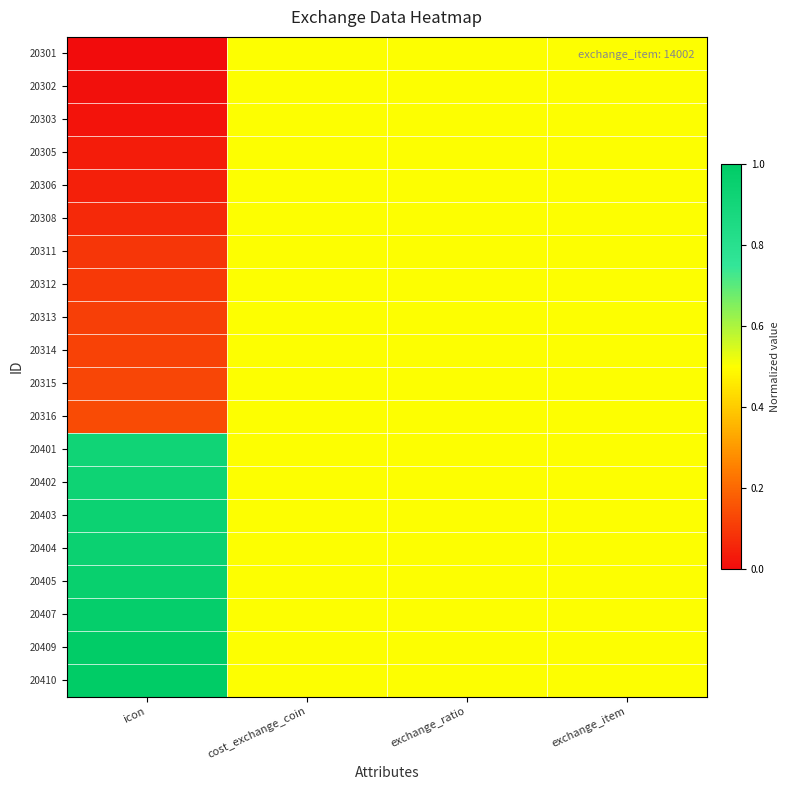

Reading right to left, list all the values displayed in this chart.

20301: exchange_item=0.5	exchange_ratio=0.5	cost_exchange_coin=0.5	icon=0.0
20302: exchange_item=0.5	exchange_ratio=0.5	cost_exchange_coin=0.5	icon=0.0
20303: exchange_item=0.5	exchange_ratio=0.5	cost_exchange_coin=0.5	icon=0.0
20305: exchange_item=0.5	exchange_ratio=0.5	cost_exchange_coin=0.5	icon=0.0
20306: exchange_item=0.5	exchange_ratio=0.5	cost_exchange_coin=0.5	icon=0.0
20308: exchange_item=0.5	exchange_ratio=0.5	cost_exchange_coin=0.5	icon=0.1
20311: exchange_item=0.5	exchange_ratio=0.5	cost_exchange_coin=0.5	icon=0.1
20312: exchange_item=0.5	exchange_ratio=0.5	cost_exchange_coin=0.5	icon=0.1
20313: exchange_item=0.5	exchange_ratio=0.5	cost_exchange_coin=0.5	icon=0.1
20314: exchange_item=0.5	exchange_ratio=0.5	cost_exchange_coin=0.5	icon=0.1
20315: exchange_item=0.5	exchange_ratio=0.5	cost_exchange_coin=0.5	icon=0.1
20316: exchange_item=0.5	exchange_ratio=0.5	cost_exchange_coin=0.5	icon=0.1
20401: exchange_item=0.5	exchange_ratio=0.5	cost_exchange_coin=0.5	icon=0.9
20402: exchange_item=0.5	exchange_ratio=0.5	cost_exchange_coin=0.5	icon=0.9
20403: exchange_item=0.5	exchange_ratio=0.5	cost_exchange_coin=0.5	icon=0.9
20404: exchange_item=0.5	exchange_ratio=0.5	cost_exchange_coin=0.5	icon=0.9
20405: exchange_item=0.5	exchange_ratio=0.5	cost_exchange_coin=0.5	icon=1.0
20407: exchange_item=0.5	exchange_ratio=0.5	cost_exchange_coin=0.5	icon=1.0
20409: exchange_item=0.5	exchange_ratio=0.5	cost_exchange_coin=0.5	icon=1.0
20410: exchange_item=0.5	exchange_ratio=0.5	cost_exchange_coin=0.5	icon=1.0